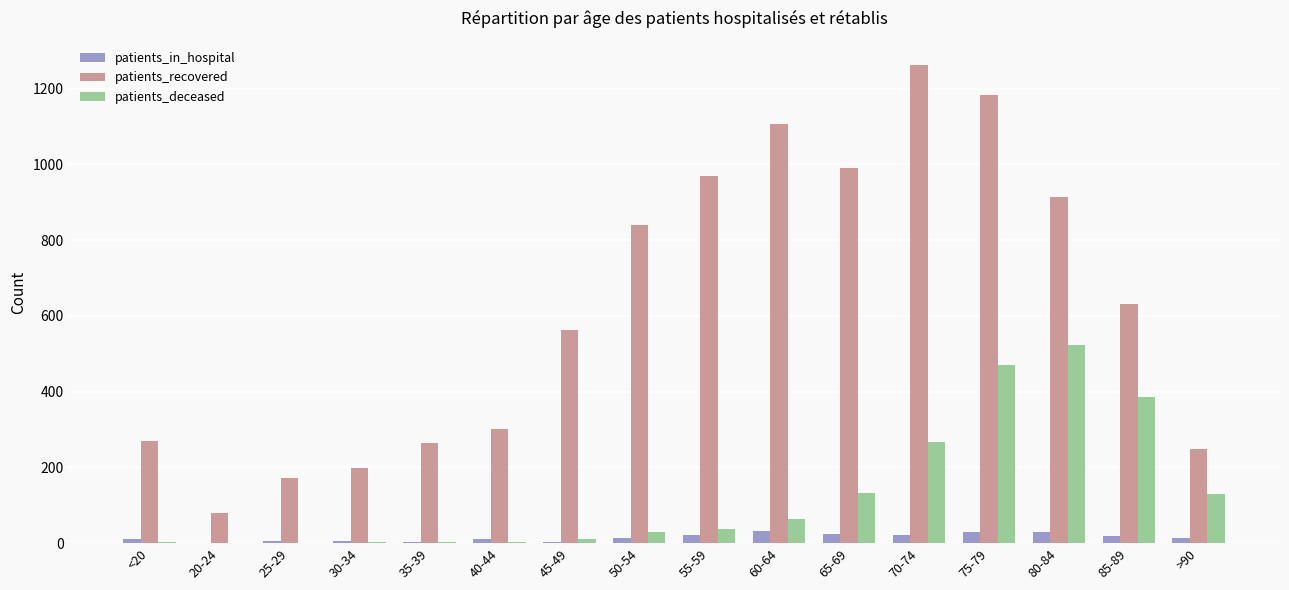

Does the chart contain stacked bars?

No